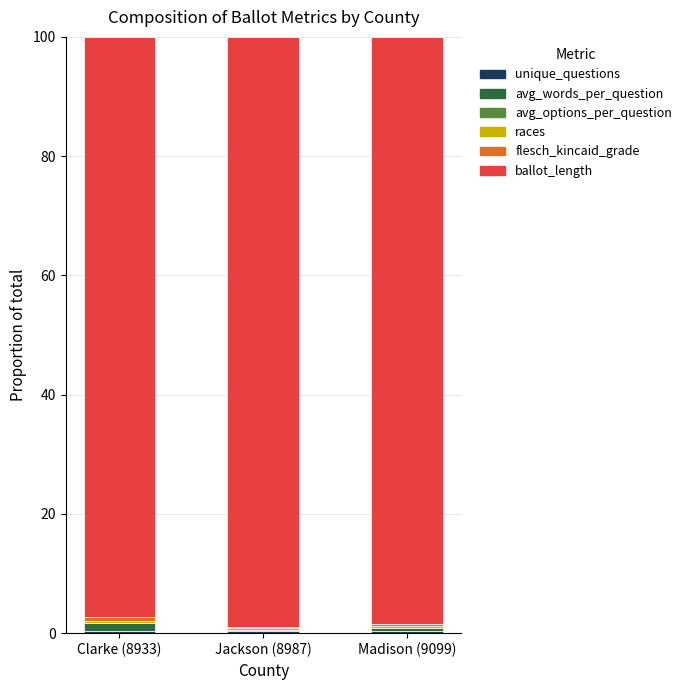

Are the bars grouped side by side (vs. stacked)?

No